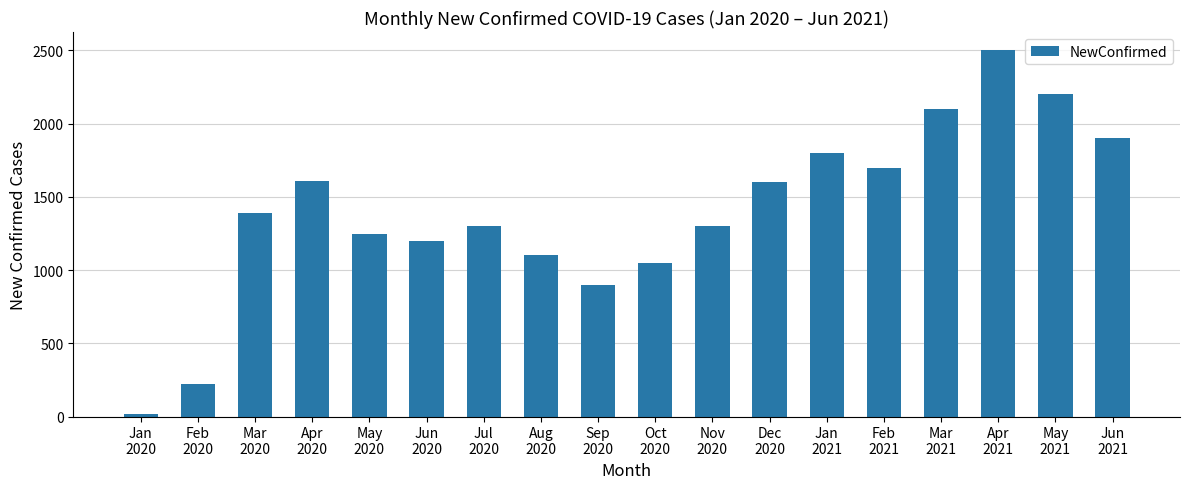

What is the difference between the values at Jan
2021 and Feb
2020?

1579